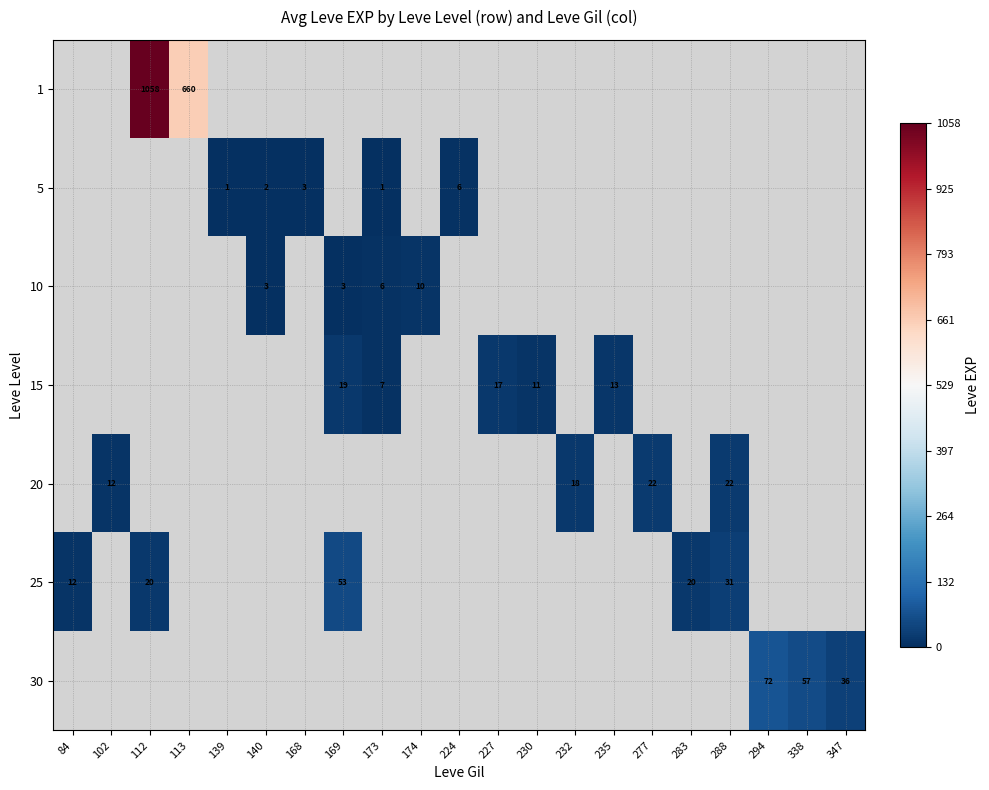

The 25 series shows 20 at 283. True or false?

True